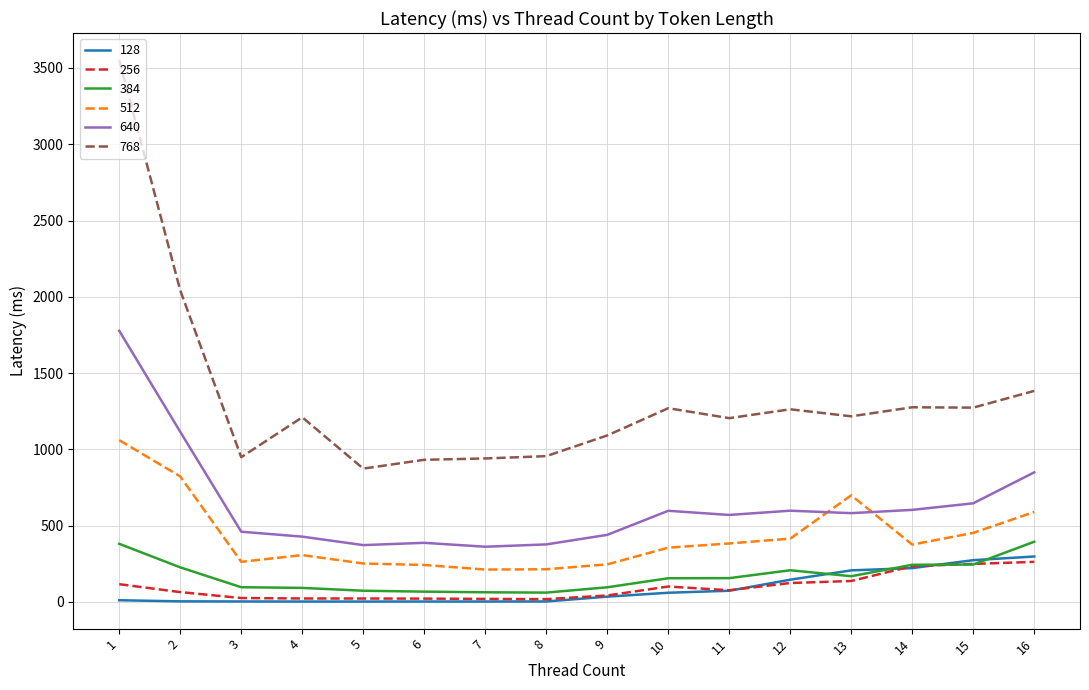

Does the chart display data point markers on the line(s)?

No